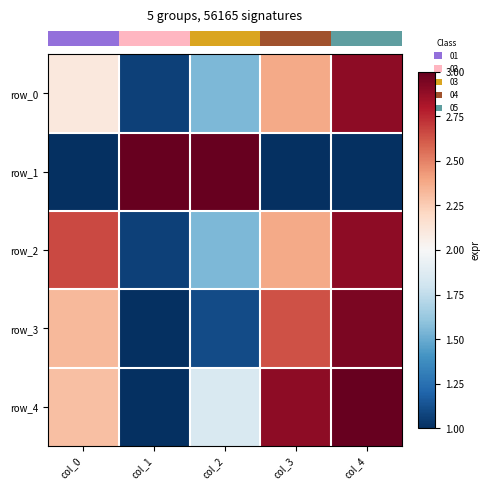

True or false: row_0 has a value of 5.0 at col_4.

False